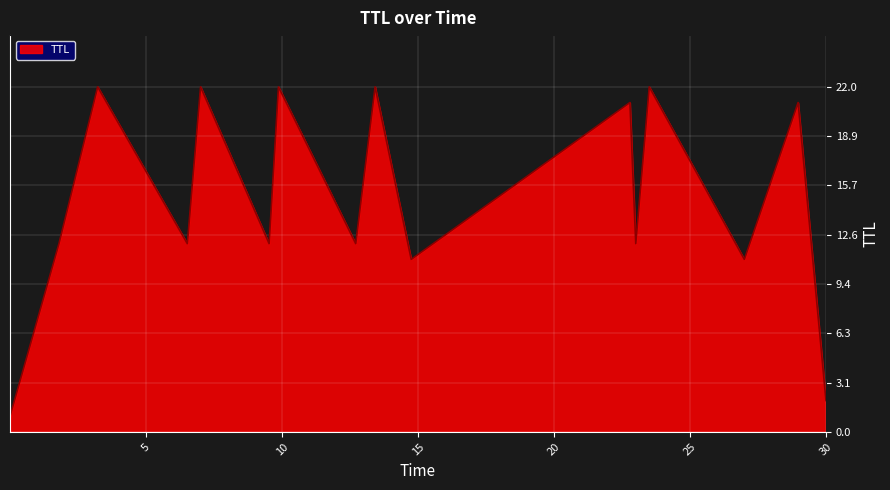

What is the difference between the maximum and minimum values?

21